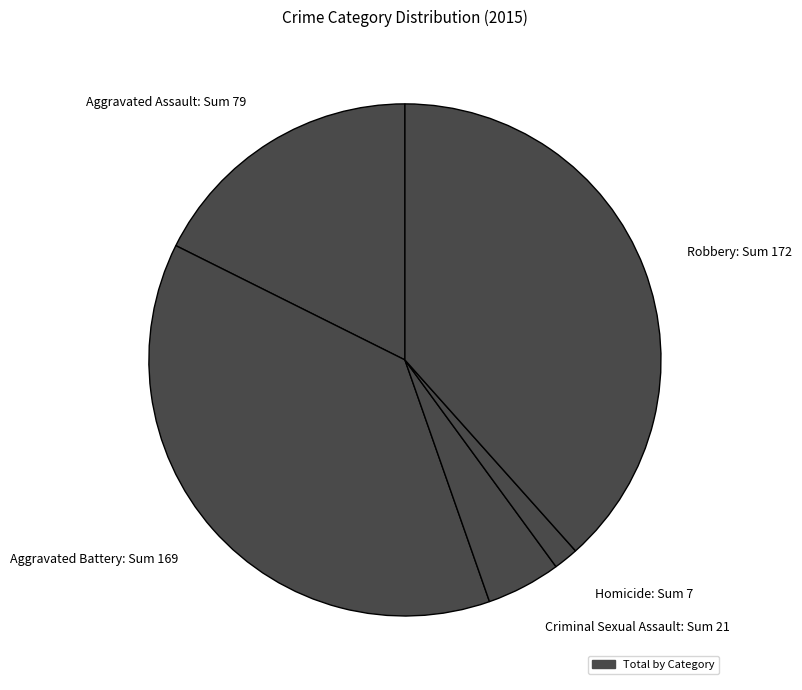

What is the ratio of the value at Aggravated Assault to the value at Robbery?

0.5